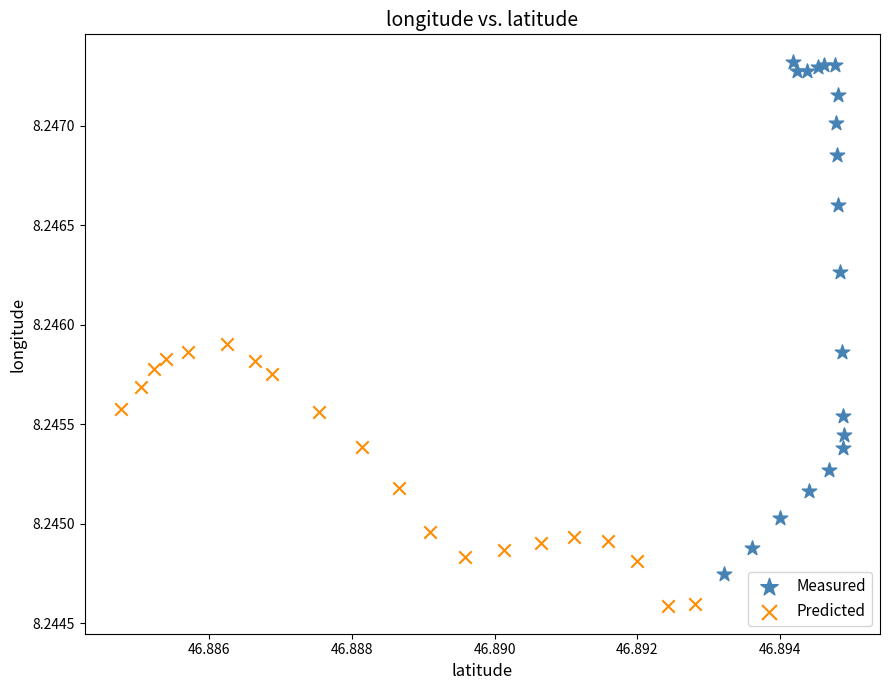

Which series reaches the minimum Y coordinate?

Predicted